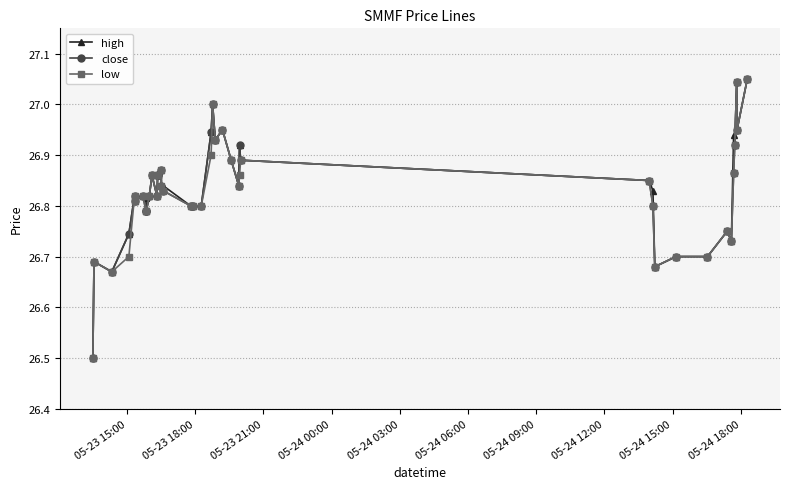

True or false: high has more than 0 points higher than both neighbors.

True